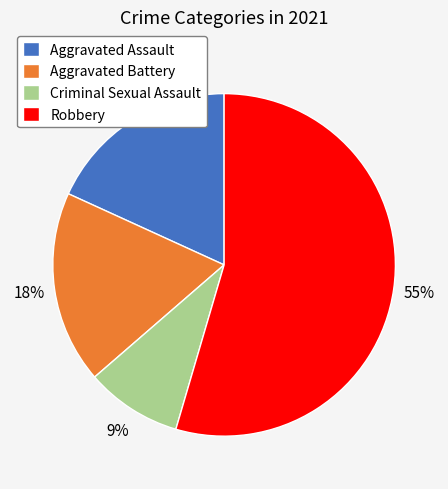

Count the number of slices in the pie.

4